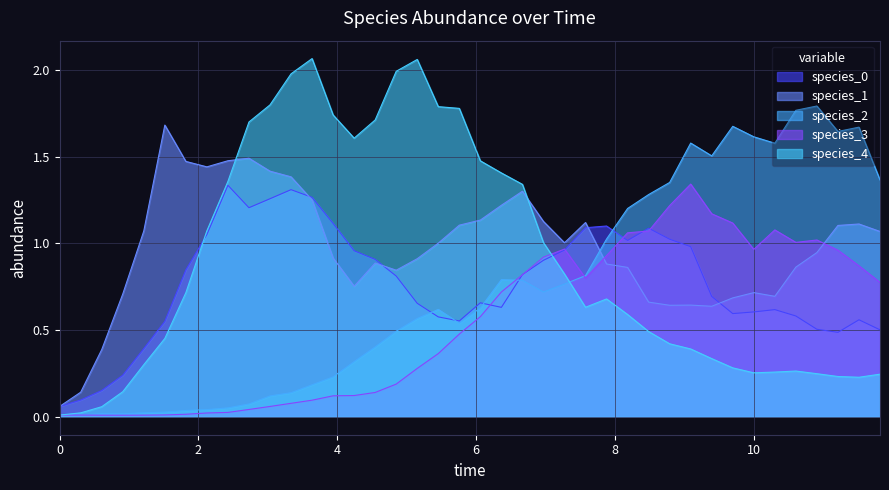

How many times do species_2 and species_4 cross each other?

1